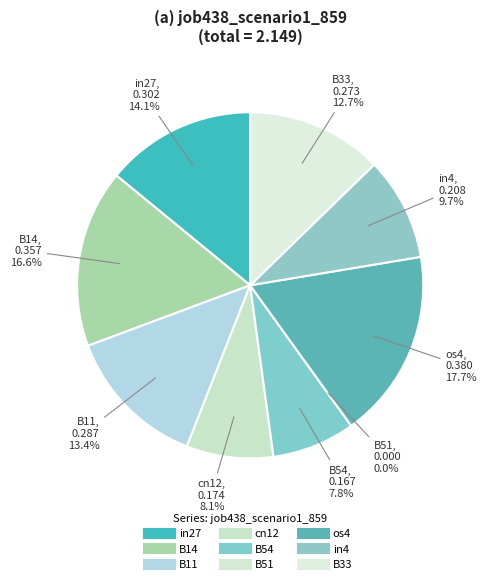

To the nearest percent, what is the average slice percentage?

11%